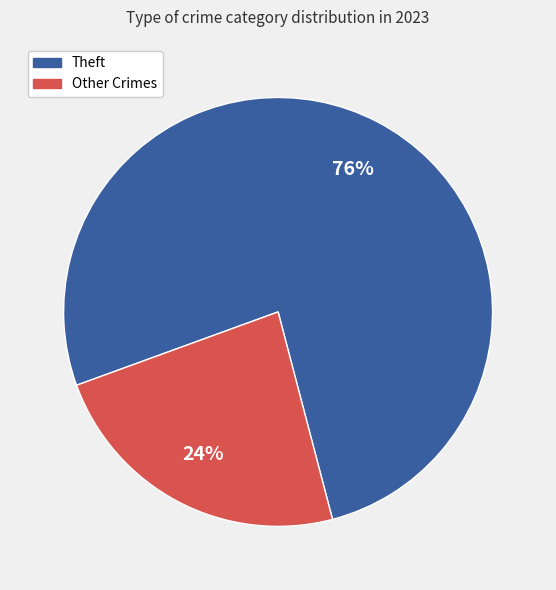

To the nearest percent, what is the average slice percentage?

50%